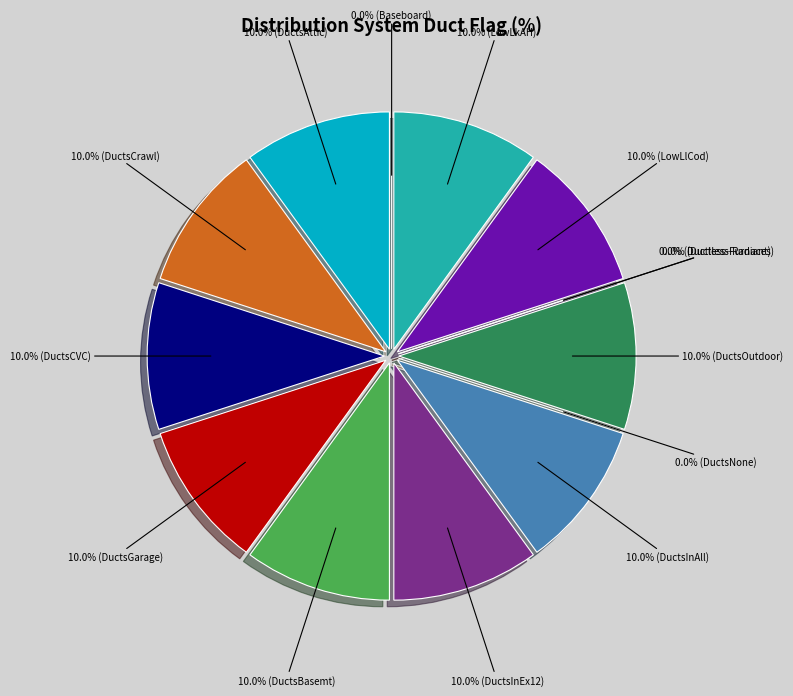

To the nearest percent, what percentage of the pie is LowLkAH?

10%